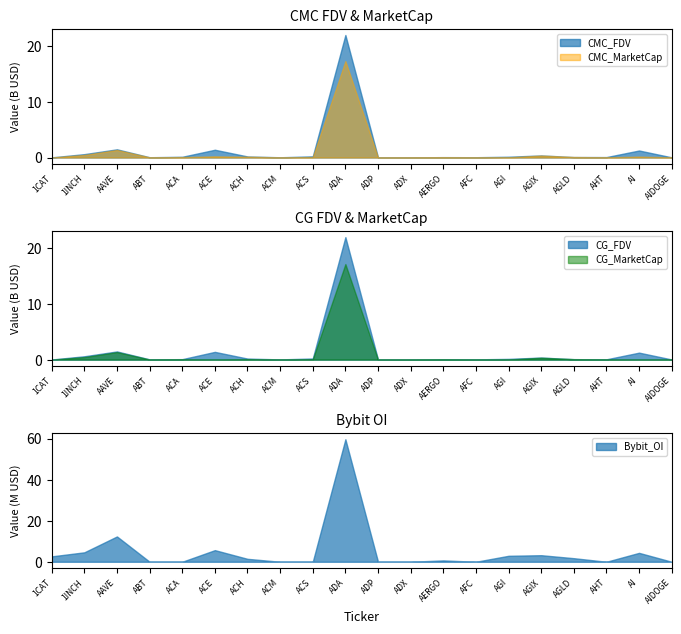

Where do CG_FDV and CMC_FDV first cross each other?

1CAT and 1INCH